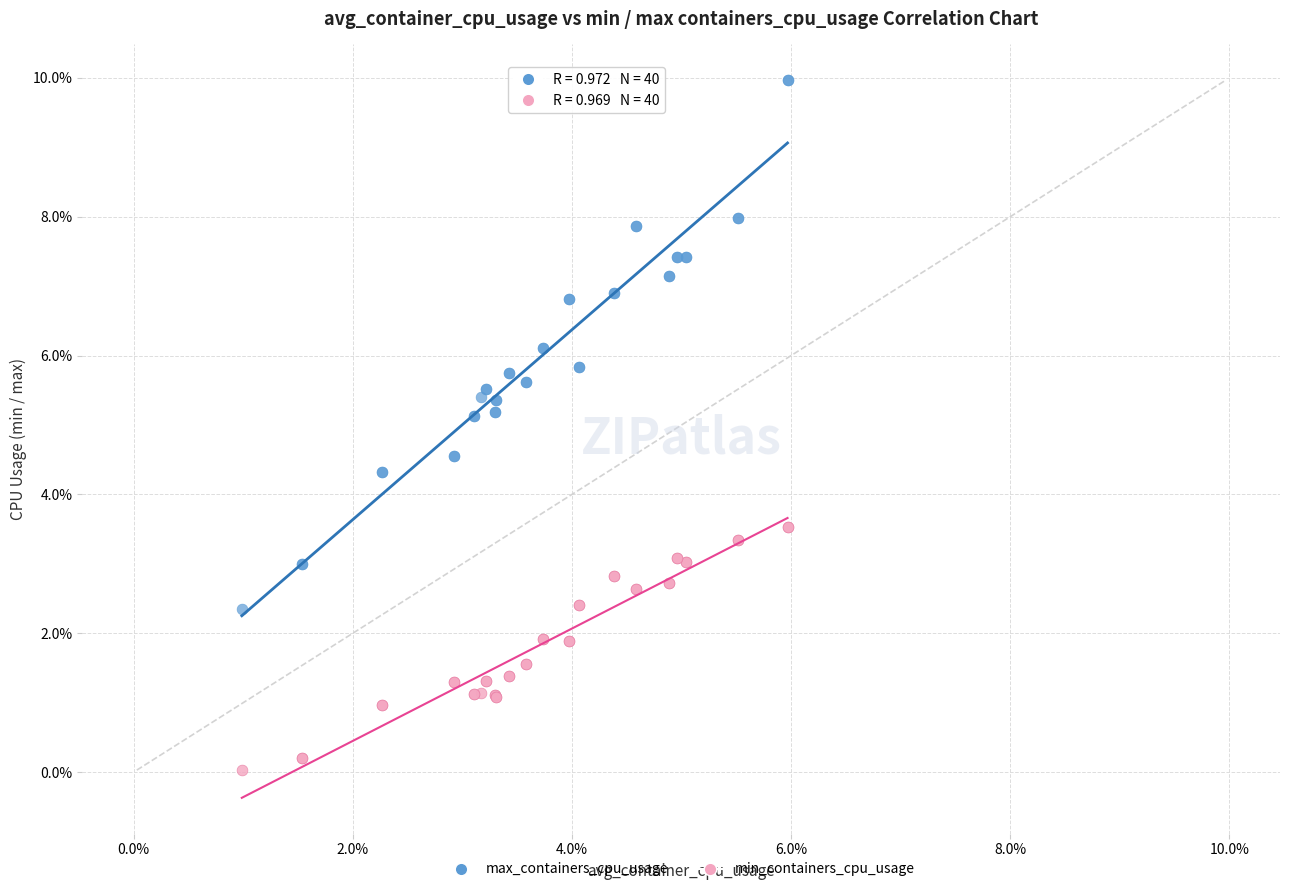

Which series contains the highest Y value?

max_containers_cpu_usage